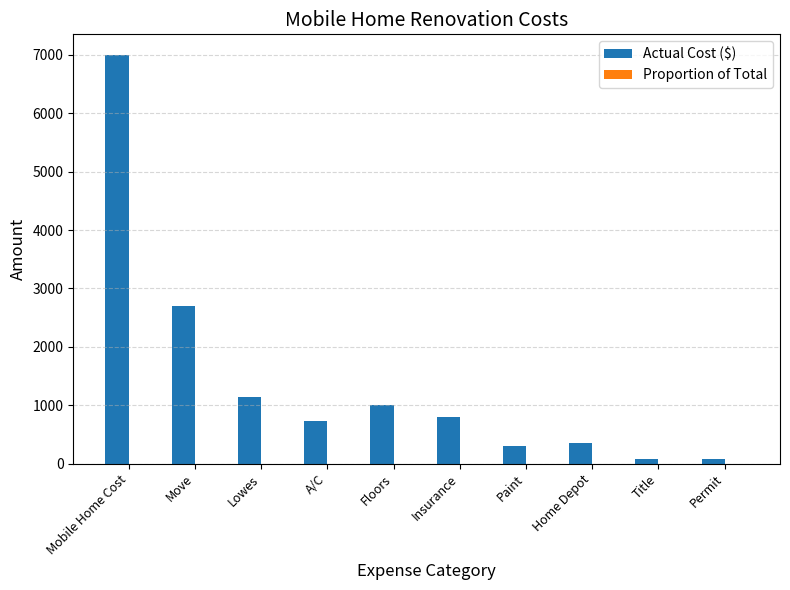

How many series are shown in this chart?

2